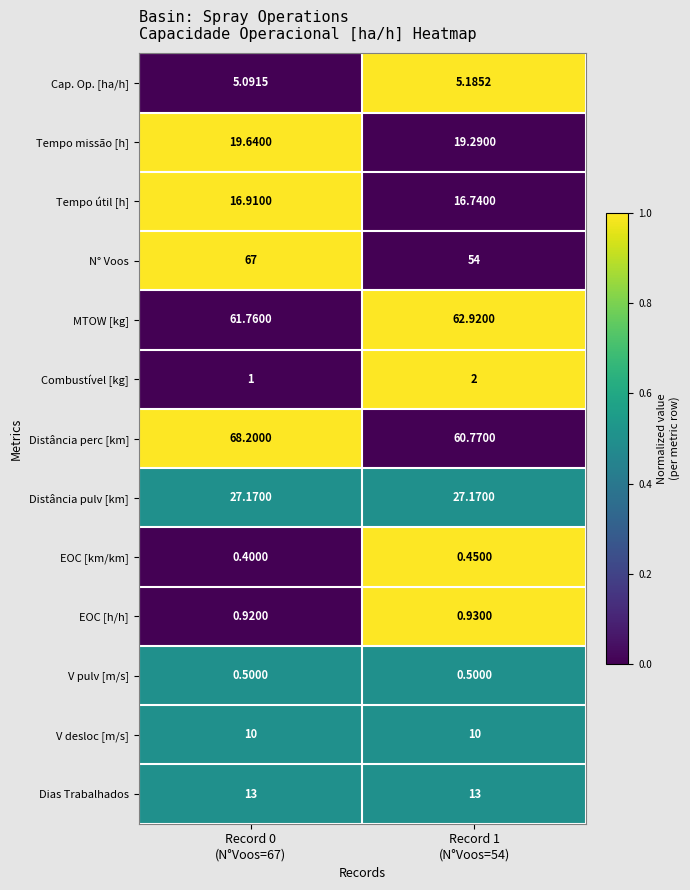

Which series has the widest spread of values?

N° Voos